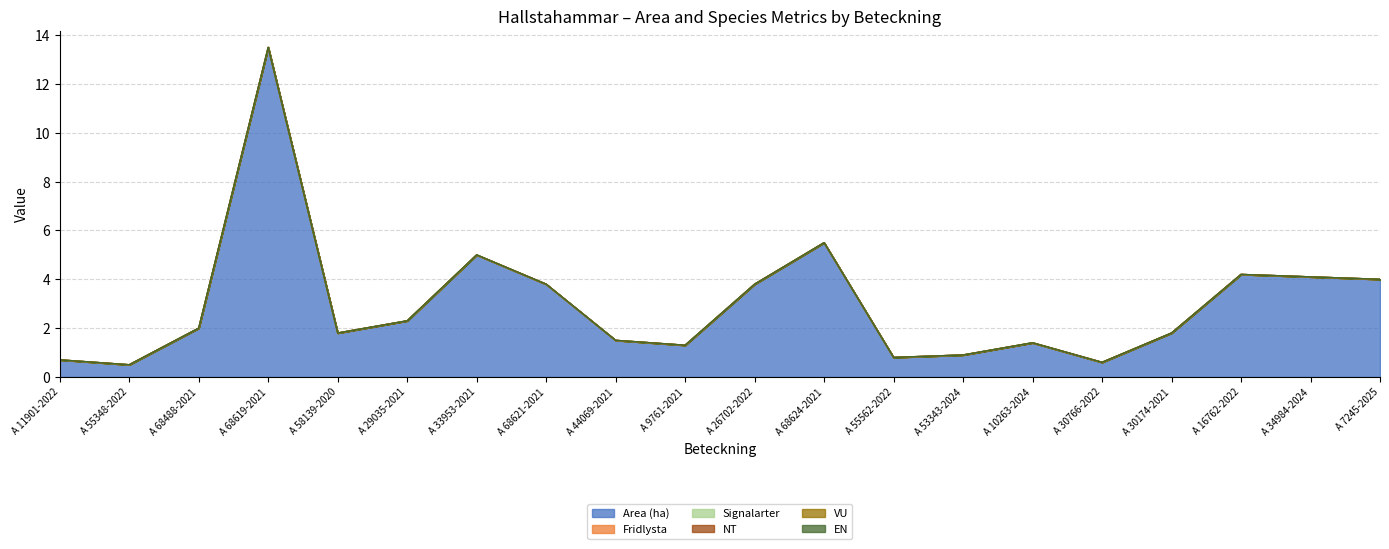

At which category is the sum across all series the highest?

A 68619-2021